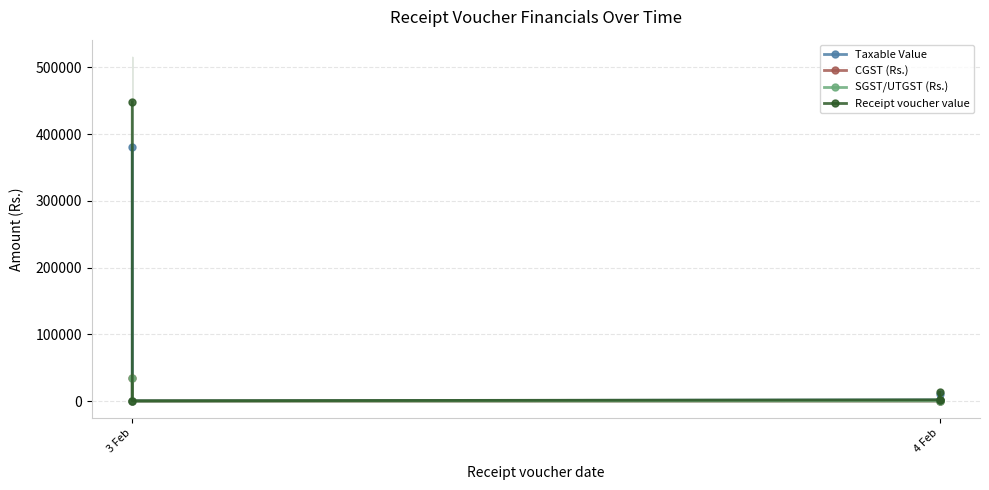

At how many categories does at least one series exceed 29034?

1